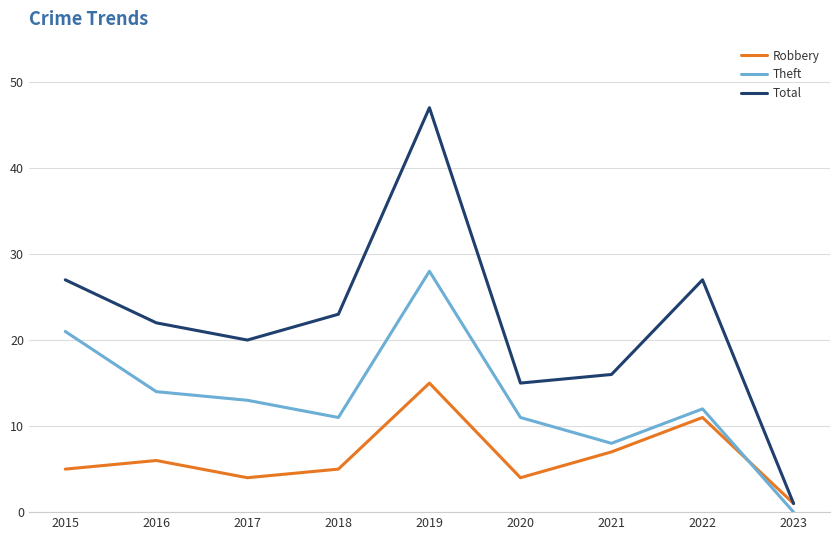

True or false: Robbery has more than 0 interior local peaks.

True